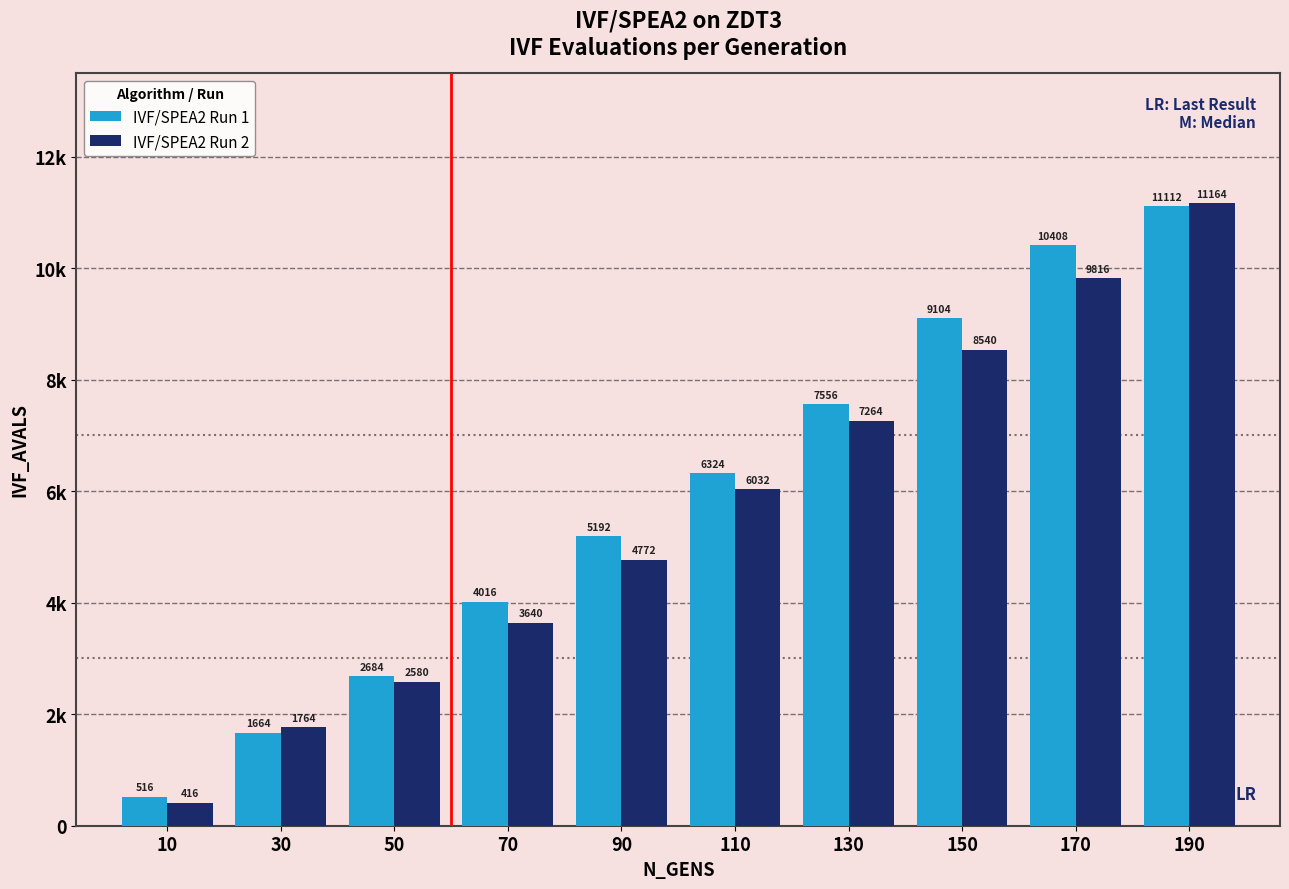

What value does the IVF/SPEA2 Run 1 series have at 50?

2684